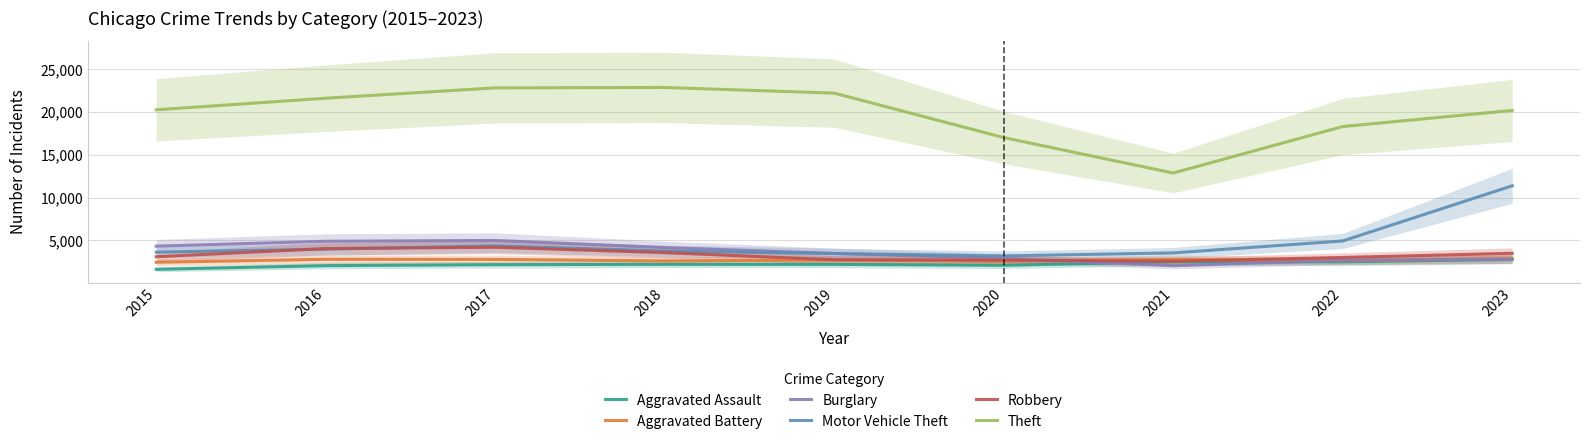

What is the approximate value of Motor Vehicle Theft at 2022, to the nearest 50?

4950